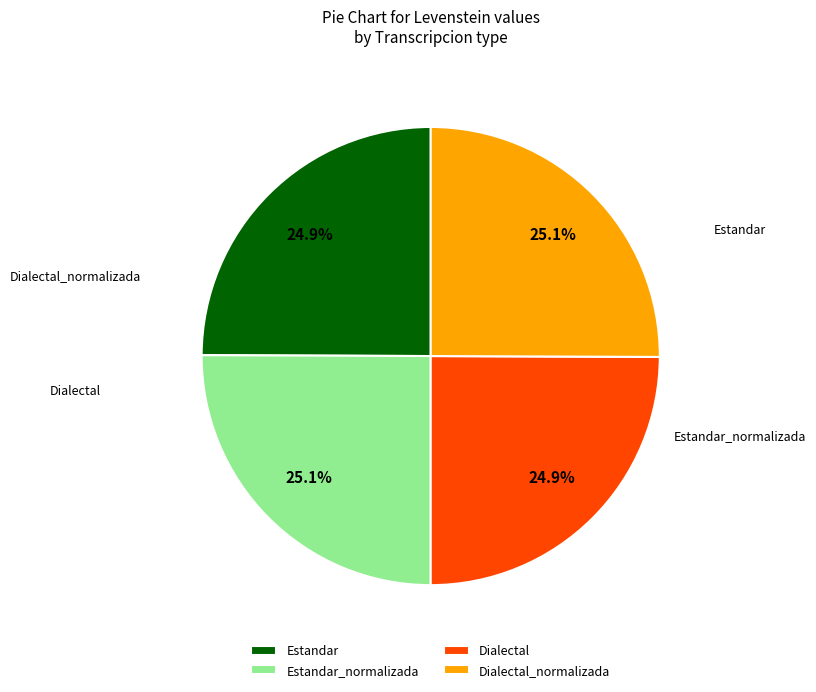

How many segments does this pie chart have?

4